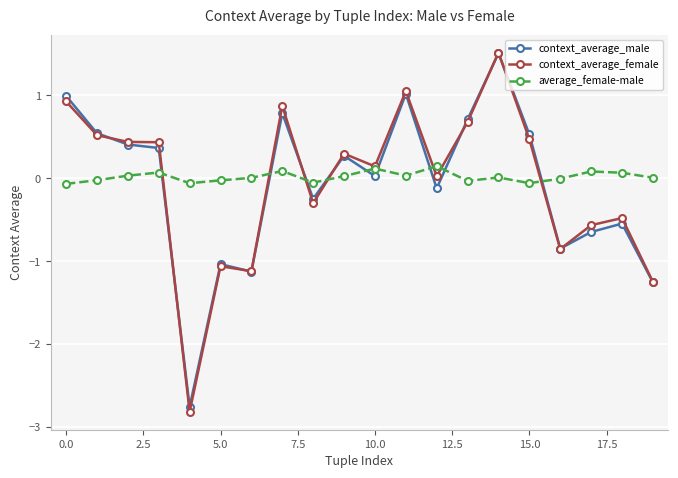

True or false: average_female-male has more than 2 interior local peaks.

True